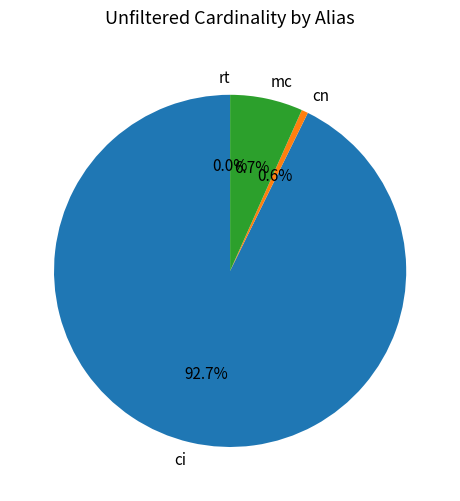

The cn slice represents 1% of the pie. True or false?

True